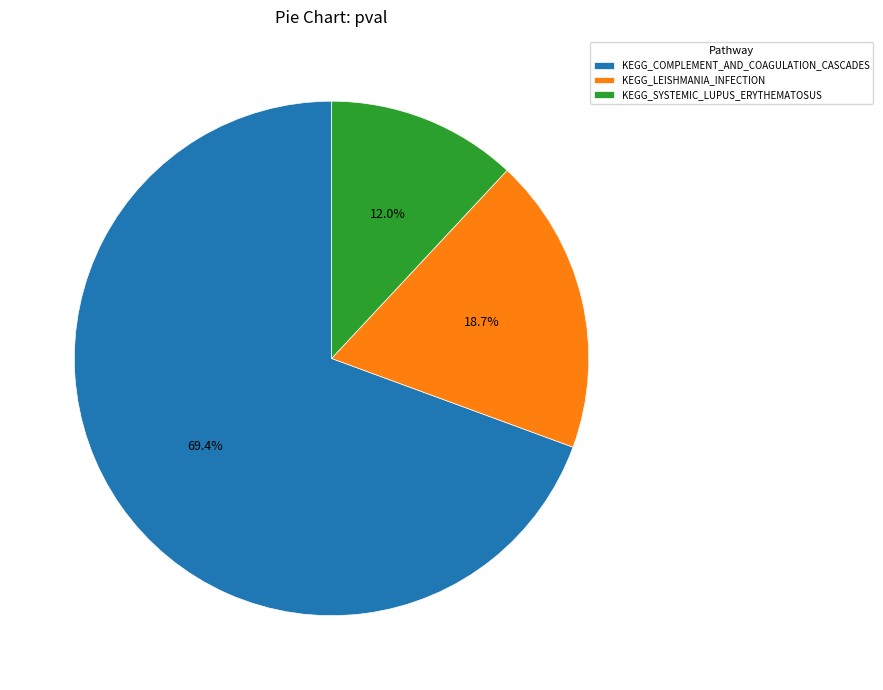

To the nearest percent, what portion does KEGG_COMPLEMENT_AND_COAGULATION_CASCADES represent?

69%